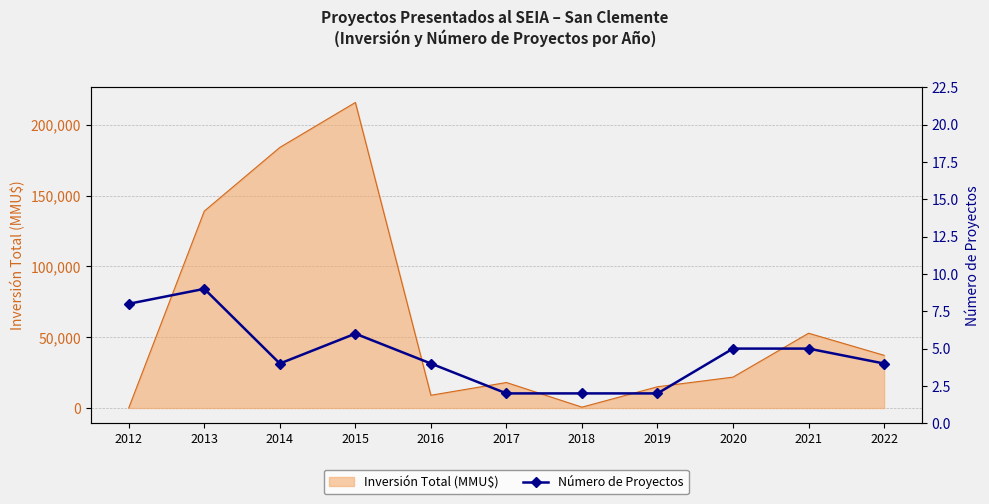

Reading left to right, extract all data points from this chart.

2012=8	2013=9	2014=4	2015=6	2016=4	2017=2	2018=2	2019=2	2020=5	2021=5	2022=4